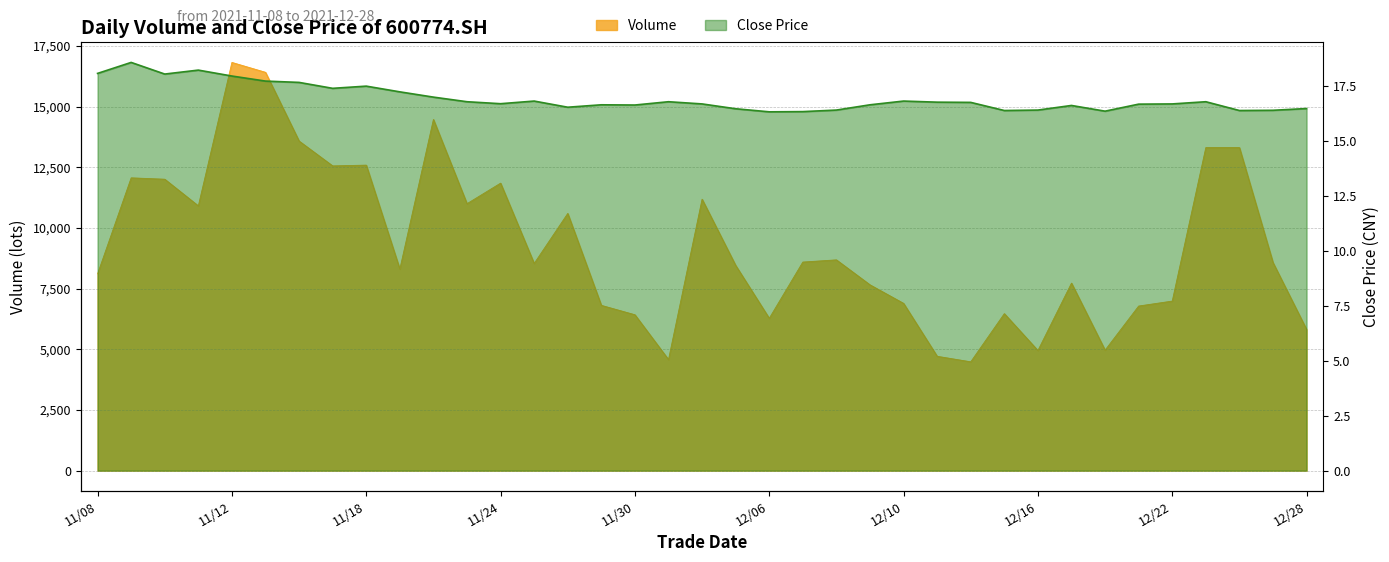

Which label corresponds to the largest value in the chart?

11/12